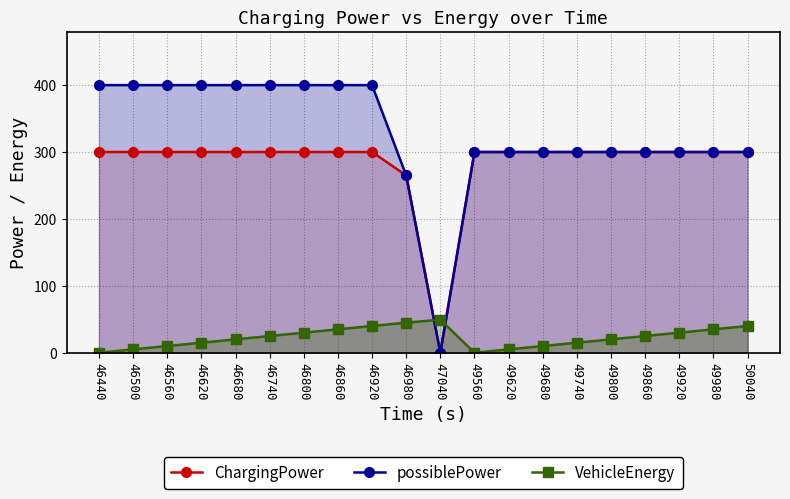

At which category is the sum across all series the highest?

46920